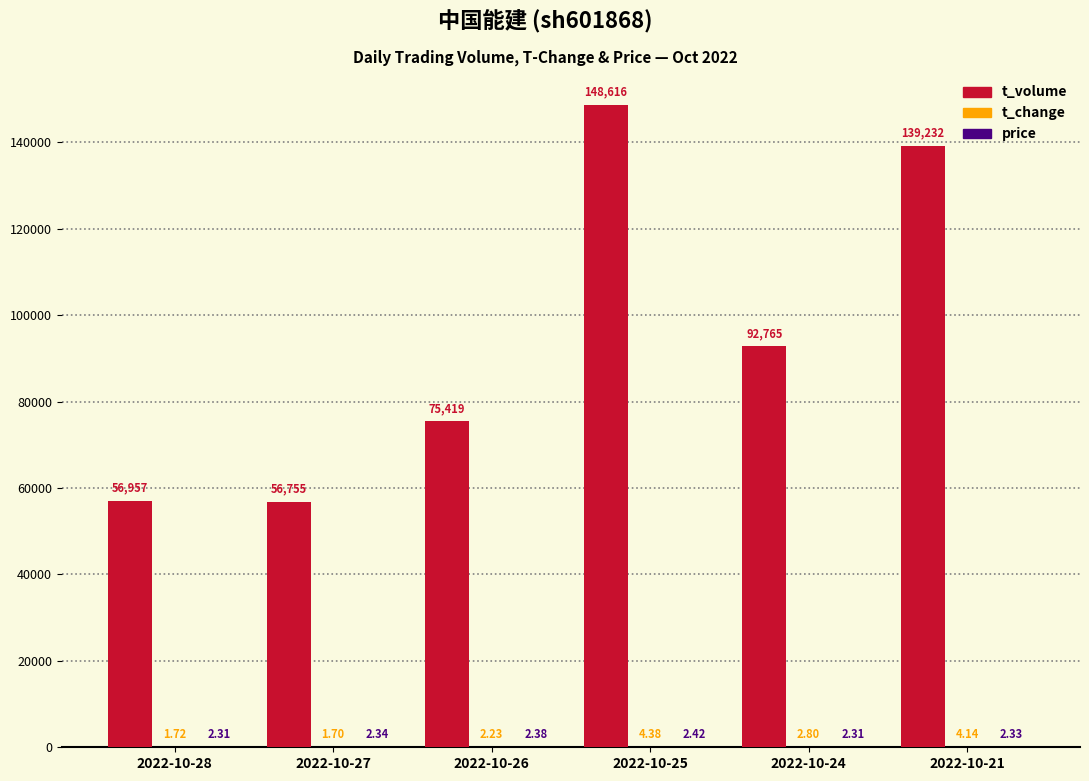

How many data points does each series have?

6